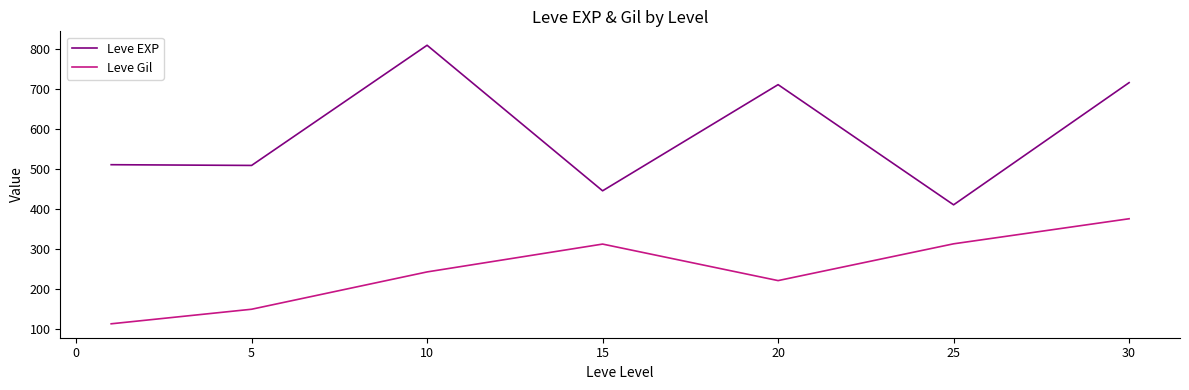

Does the chart have visible grid lines?

No